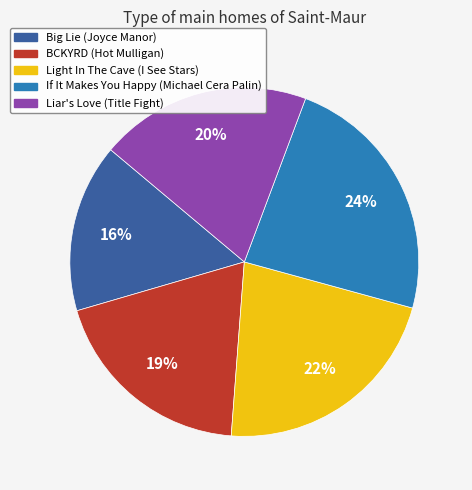

Which has a higher value, Light In The Cave or Liar's Love?

Light In The Cave